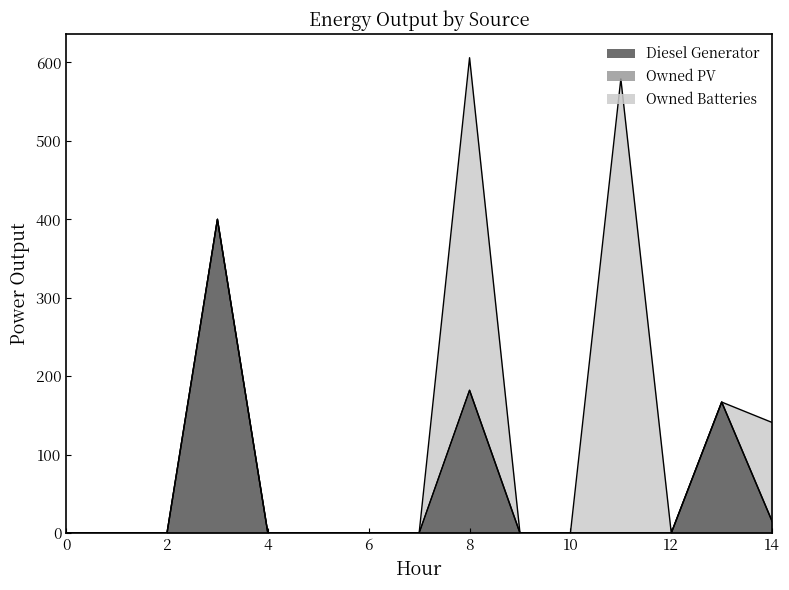

What is the total value across all series at 8?

606